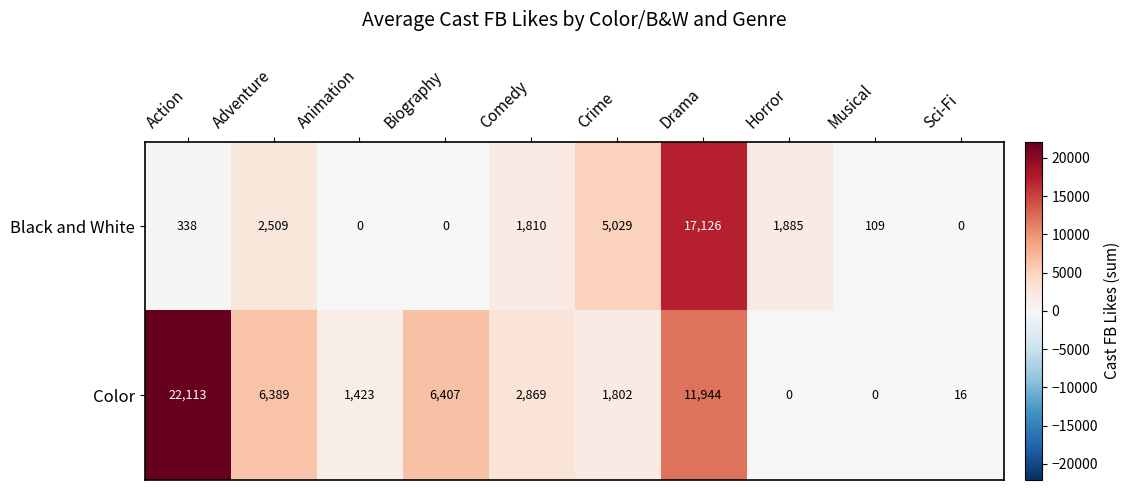

What is the sum of all Color values?

52963